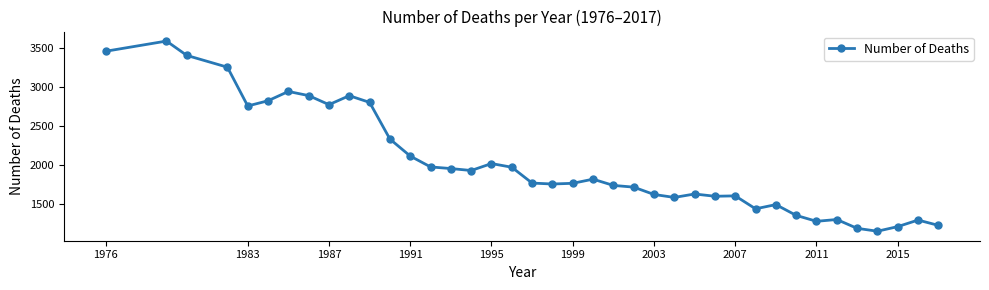

How many series are shown in this chart?

1